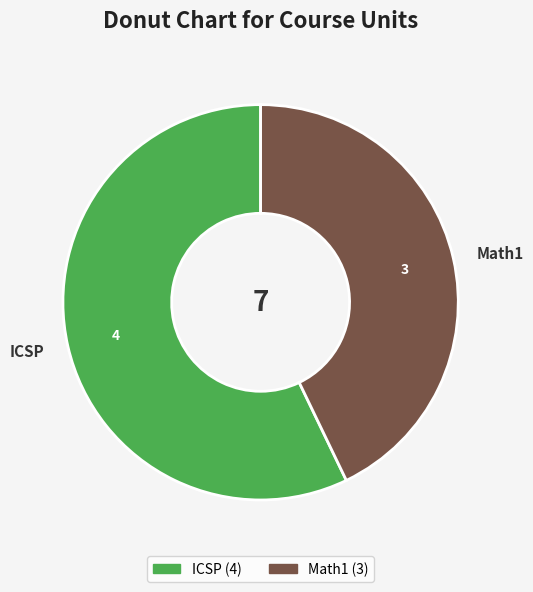

What is the smallest slice in the pie chart?

Math1